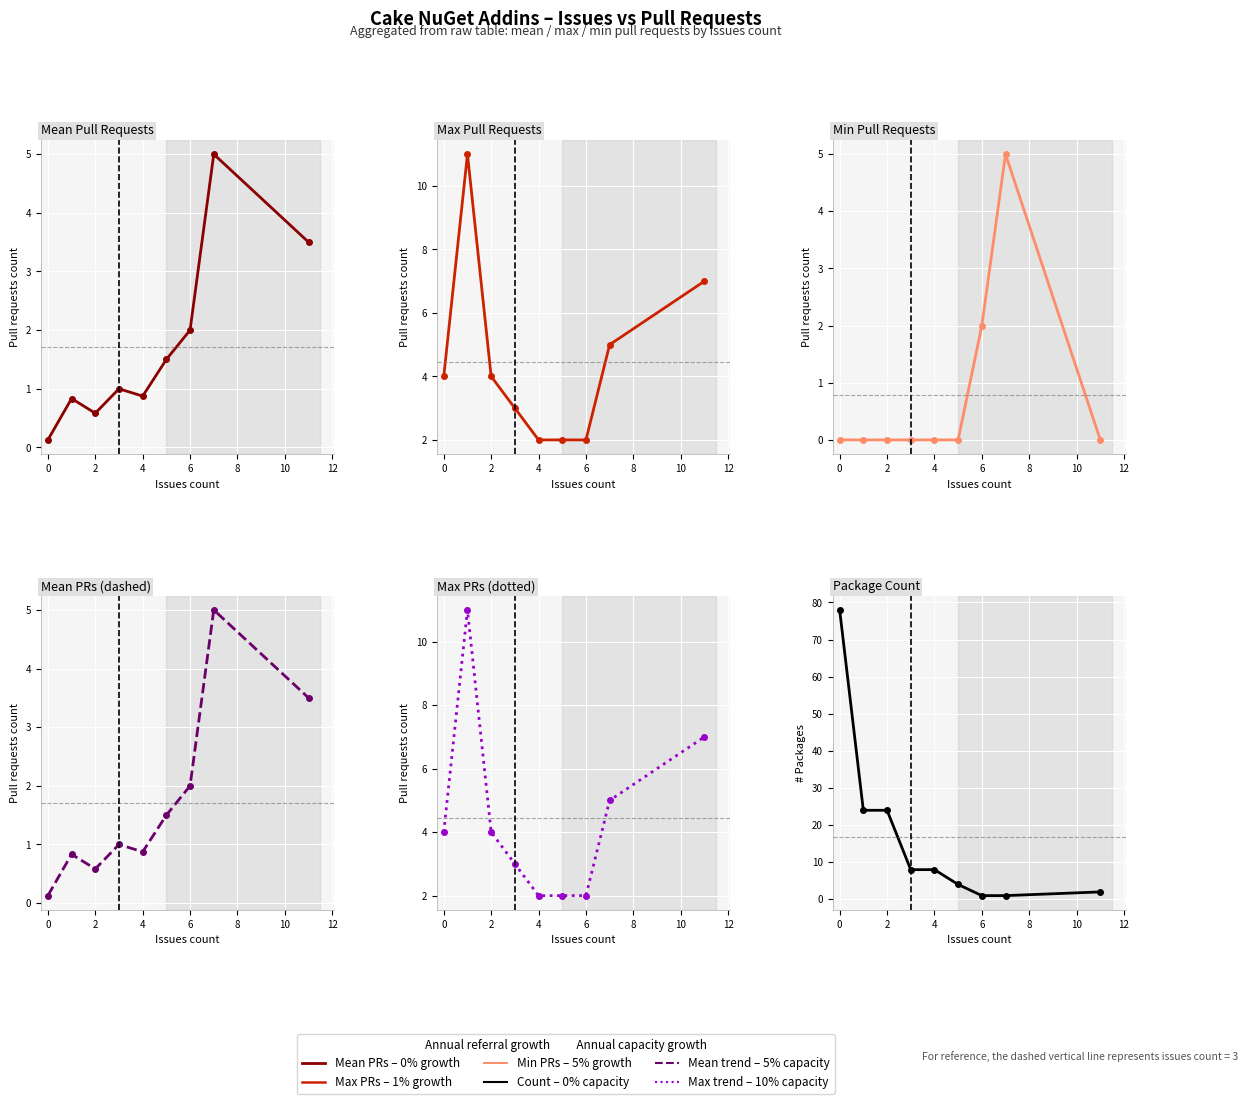

True or false: Mean PRs (dashed) and Max Pull Requests cross at least once.

False